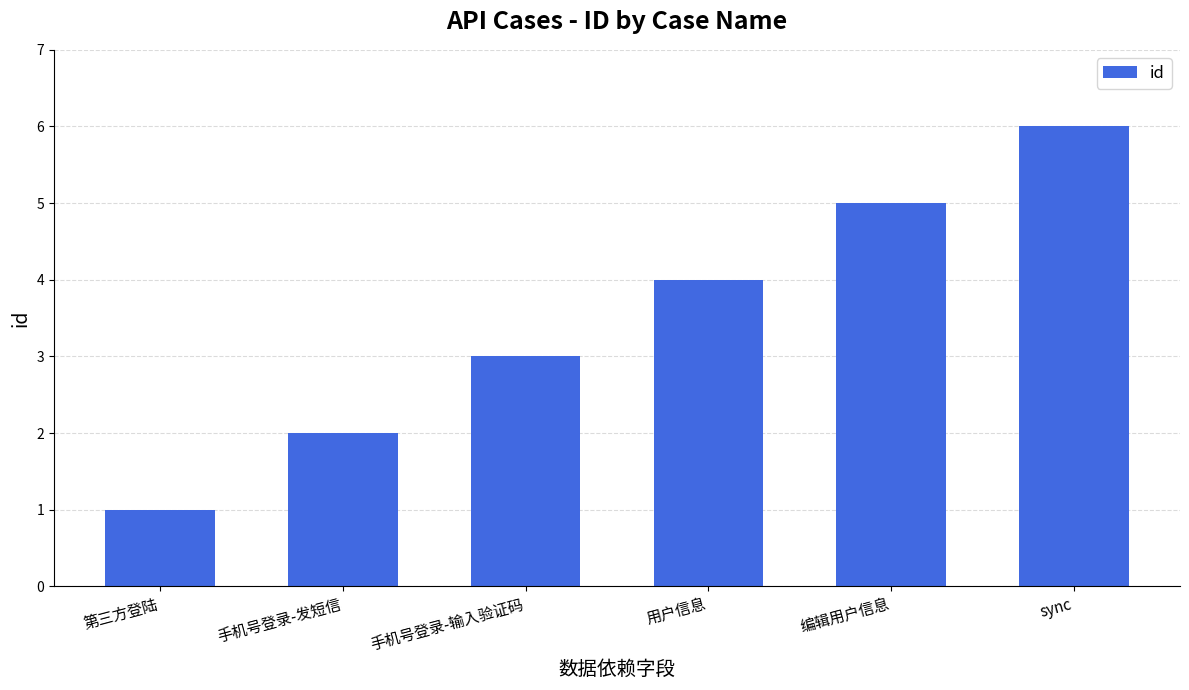

What is the approximate value at 手机号登录-发短信?

2